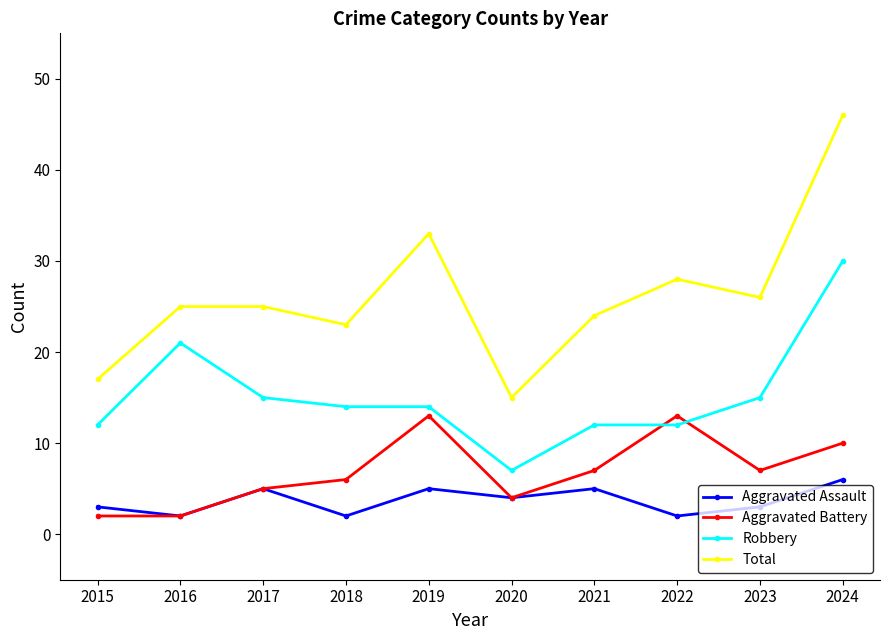

True or false: Aggravated Battery has more than 0 interior local peaks.

True